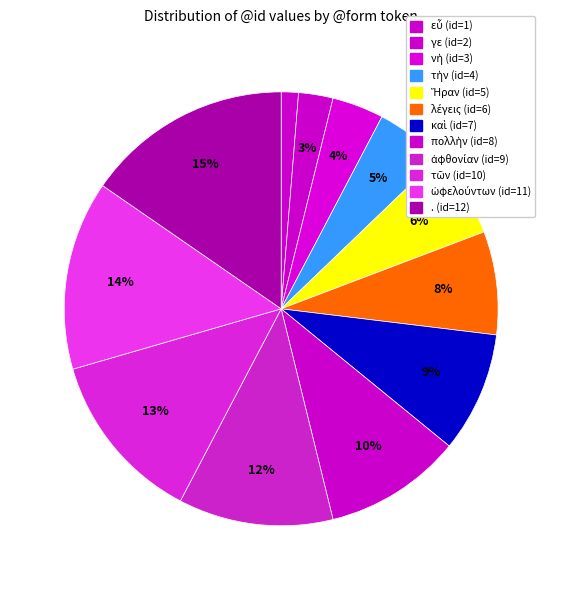

To the nearest percent, what portion does εὖ represent?

1%